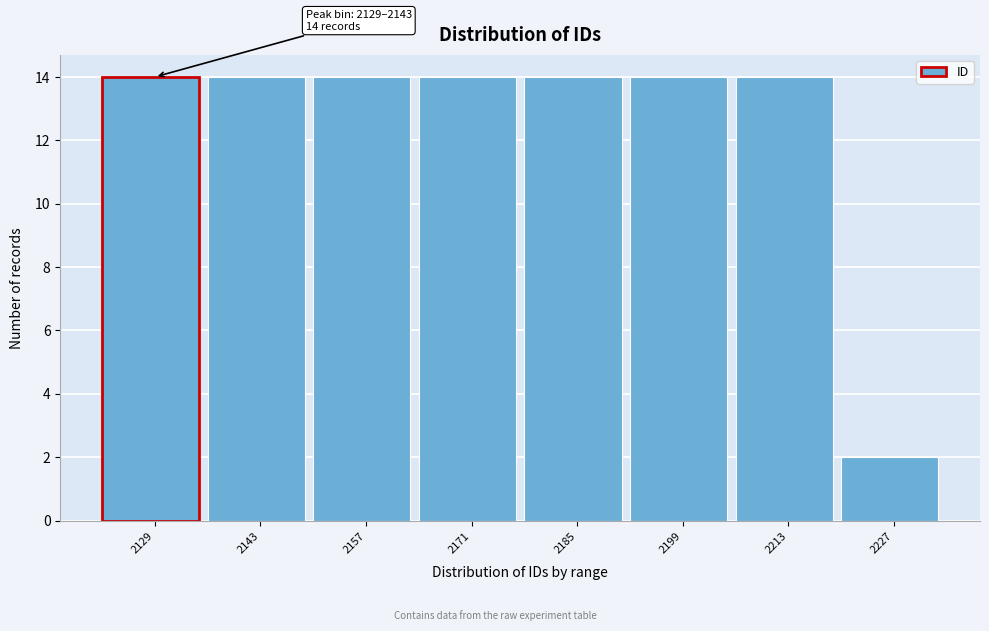

Reading left to right, what are all the values shown in this chart?

14	14	14	14	14	14	14	2